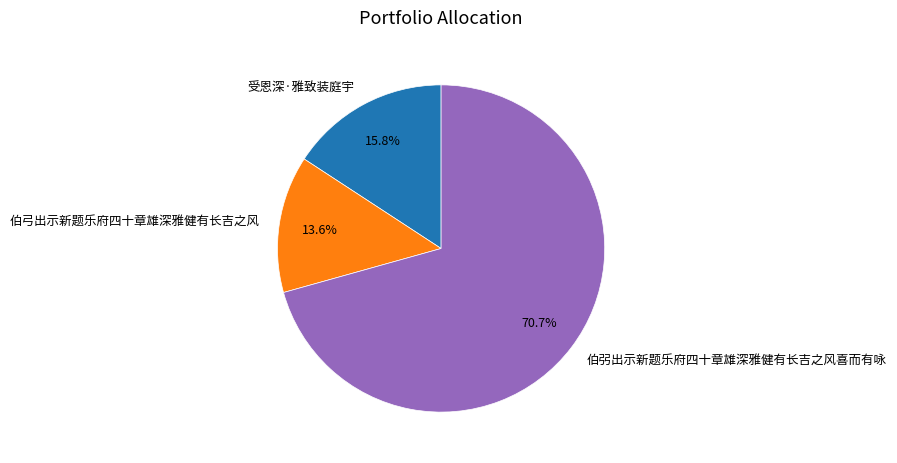

To the nearest percent, what portion does 伯弓出示新题乐府四十章雄深雅健有长吉之风 represent?

14%